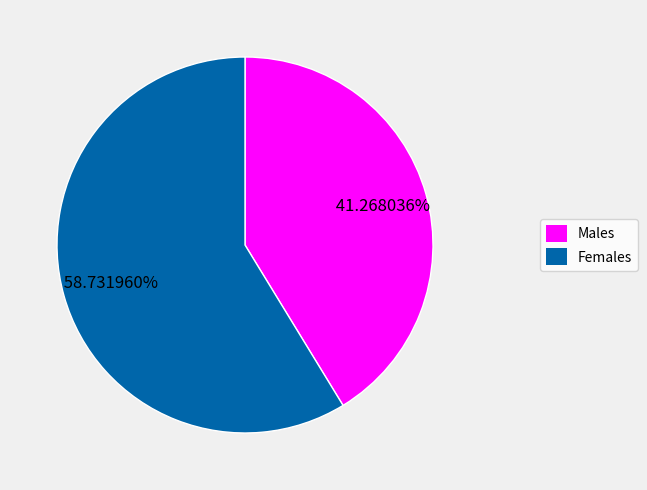

To the nearest percent, what is the average slice percentage?

50%